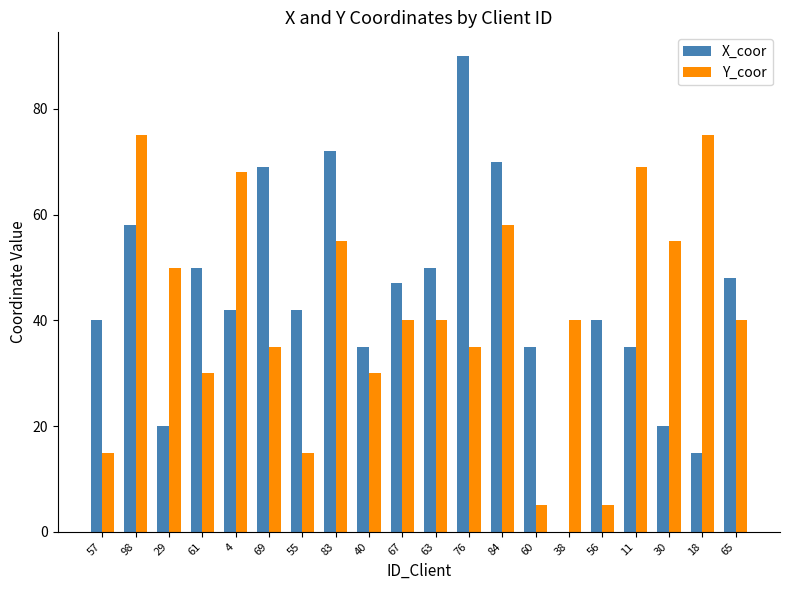

Which category has the highest value in the X_coor series?

76